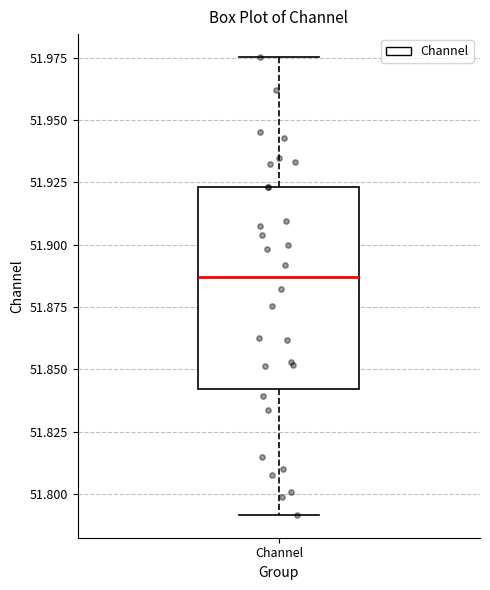

Where does the median line of the box for Channel sit on the y-axis? The values are not printed on the chart, so give them approximately, as read against the axis.

51.885